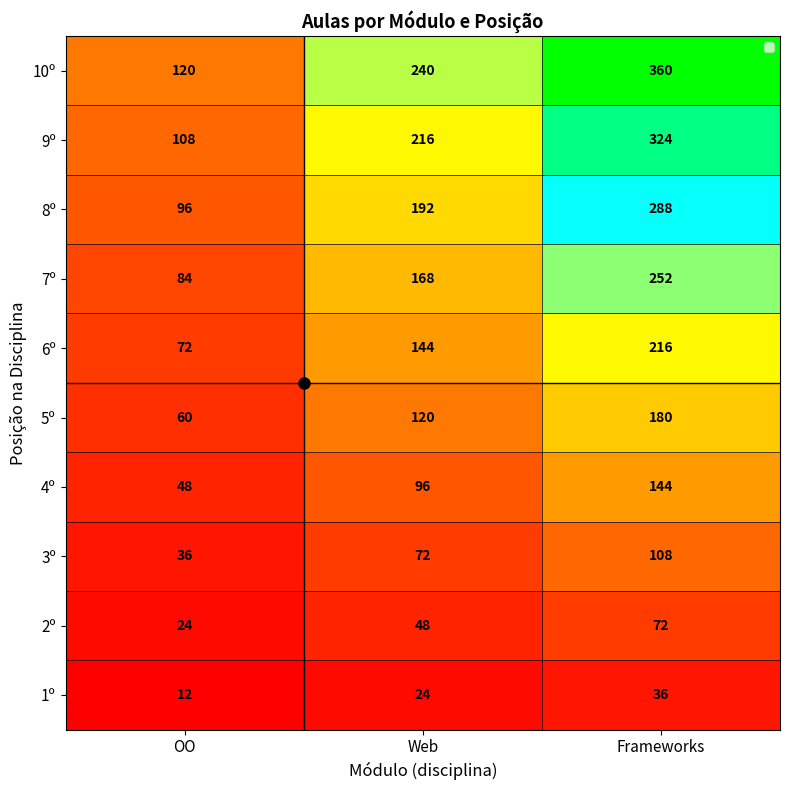

True or false: 5º has a value of 60 at OO.

True